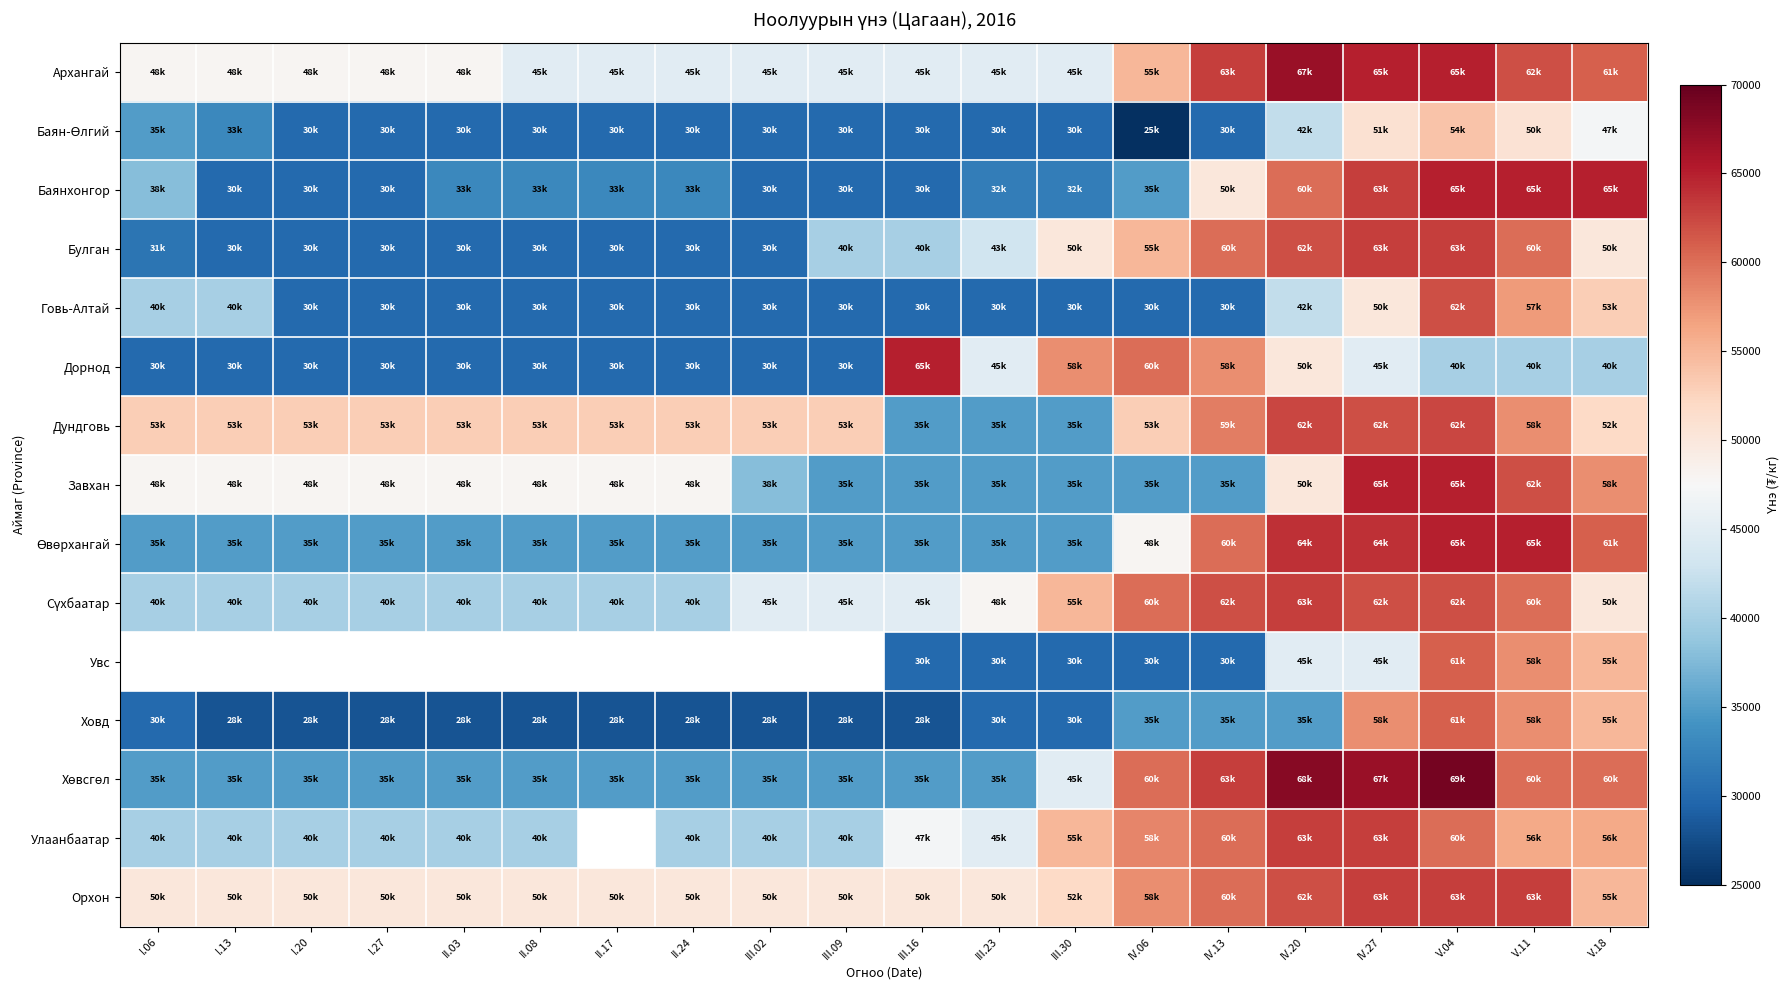

Rank the series by their maximum value, from lowest to highest.

Баян-Өлгий, Ховд, Говь-Алтай, Дундговь, Булган, Сүхбаатар, Улаанбаатар, Орхон, Баянхонгор, Дорнод, Завхан, Өвөрхангай, Архангай, Увс, Хөвсгөл